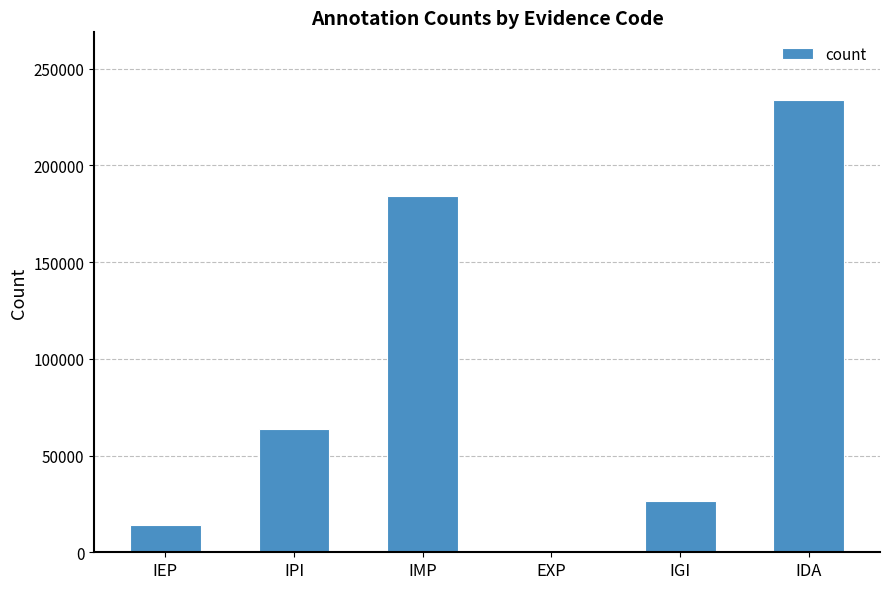

Reading left to right, extract all data points from this chart.

IEP=13972	IPI=63832	IMP=184084	EXP=31	IGI=26522	IDA=233767